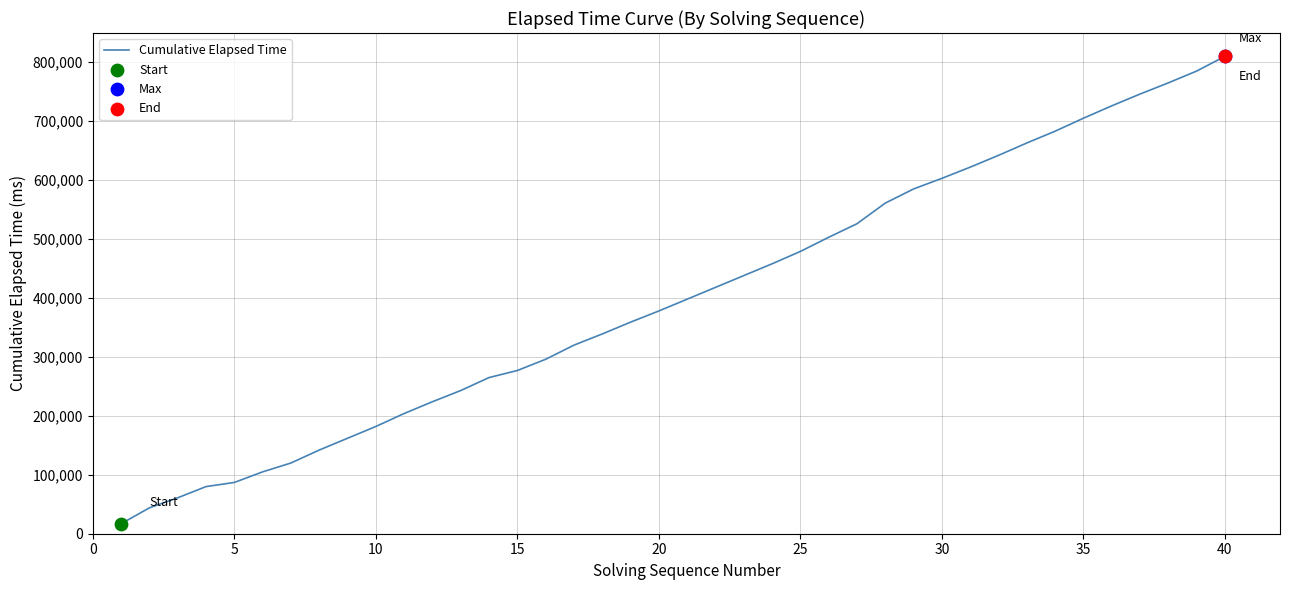

What is the difference between the maximum and minimum values?

793000